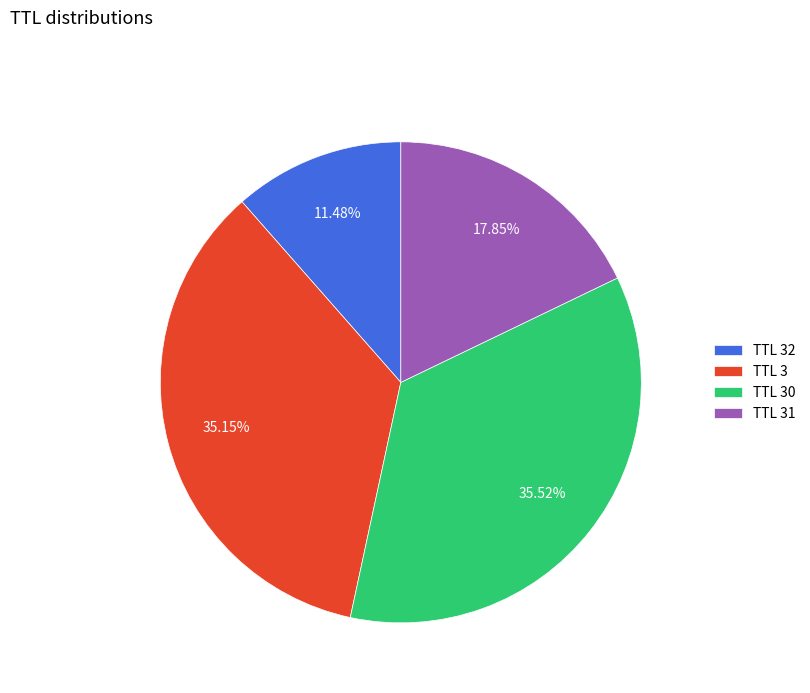

Which slice is the smallest?

TTL 32